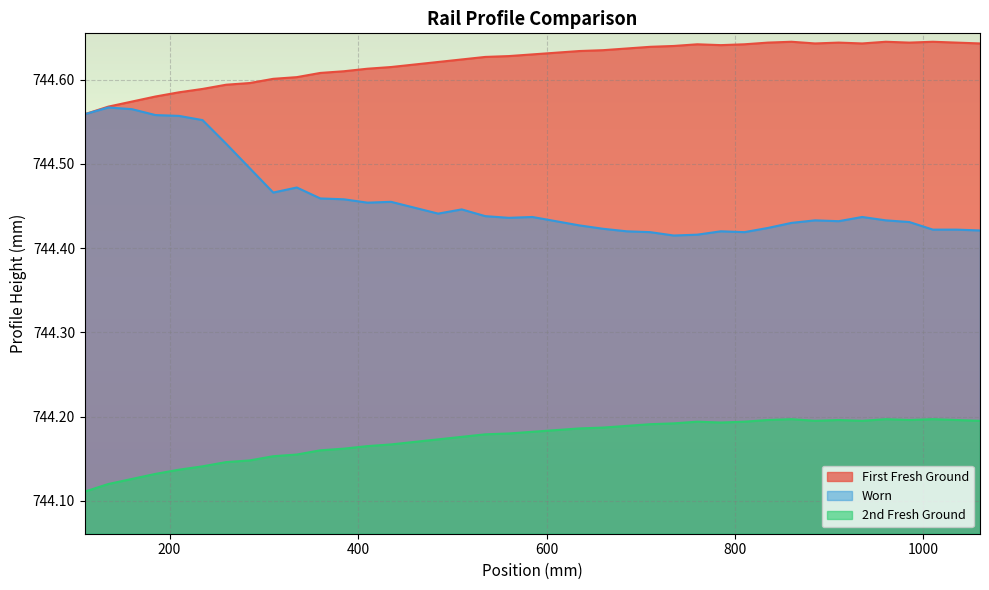

True or false: 2nd Fresh Ground has more than 0 interior local peaks.

True